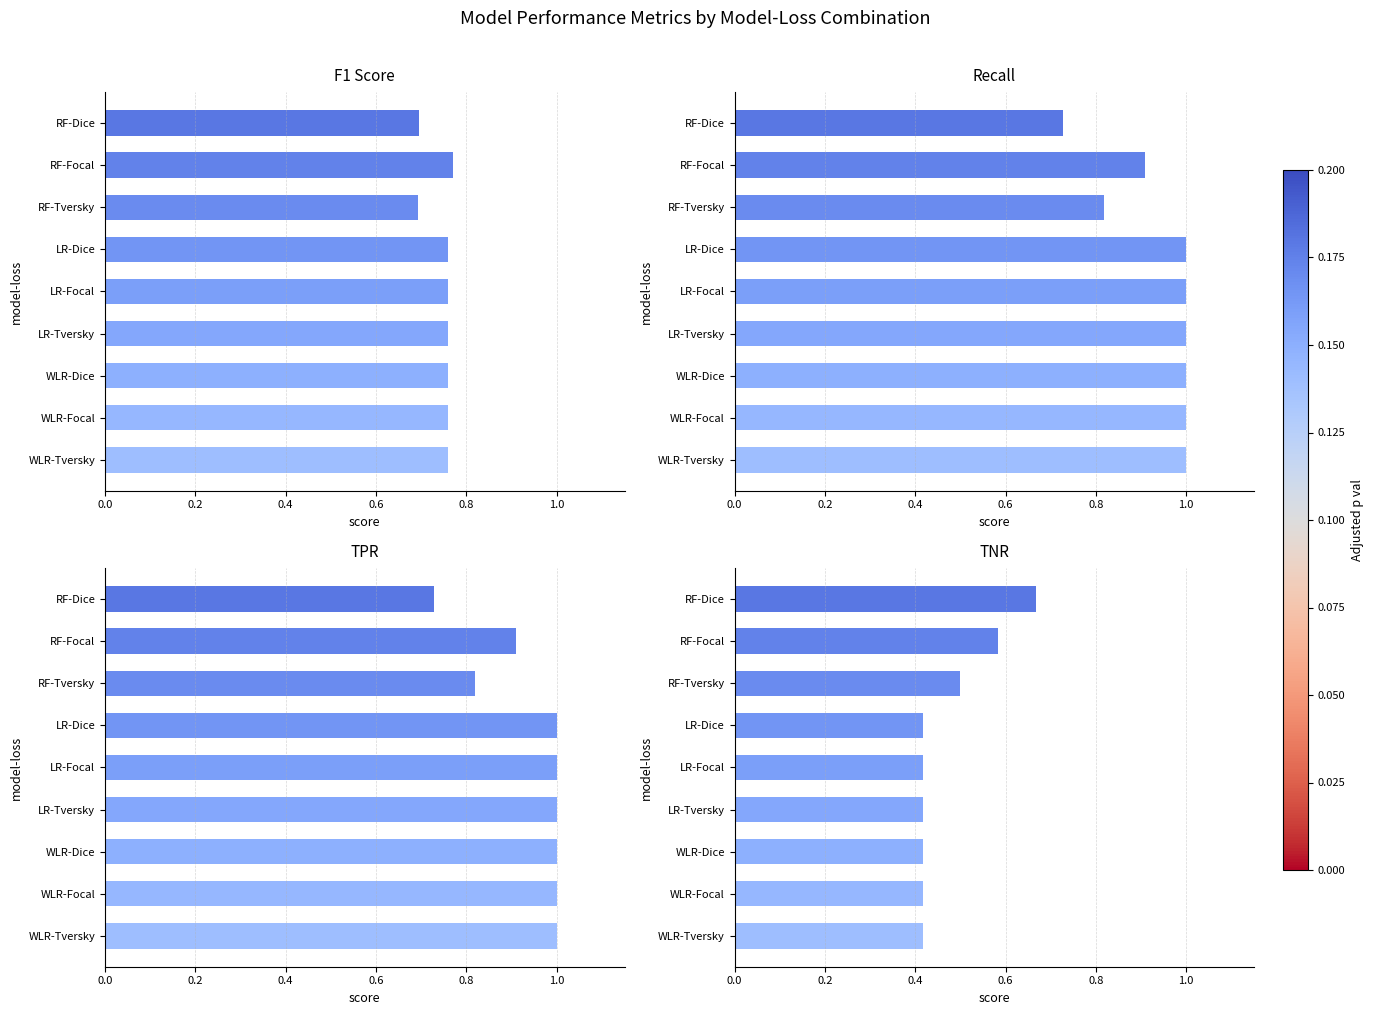

What are all the series names shown in the legend?

f1_score, recall, tpr, tnr